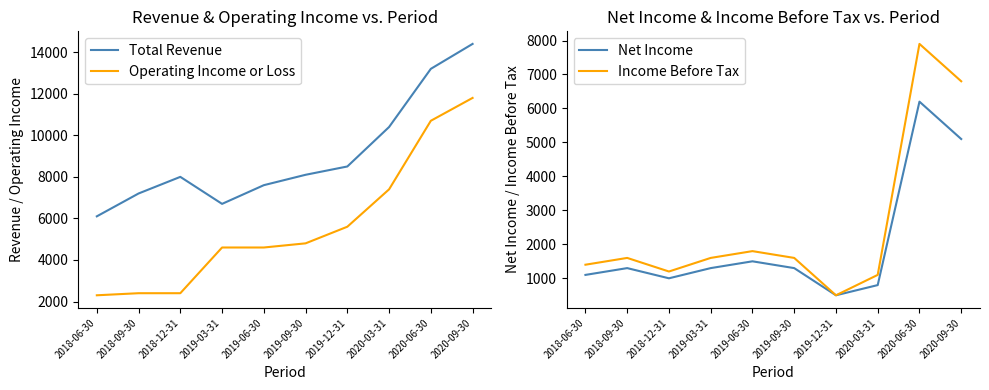

What is the label of the 6th point from the right?

2019-06-30